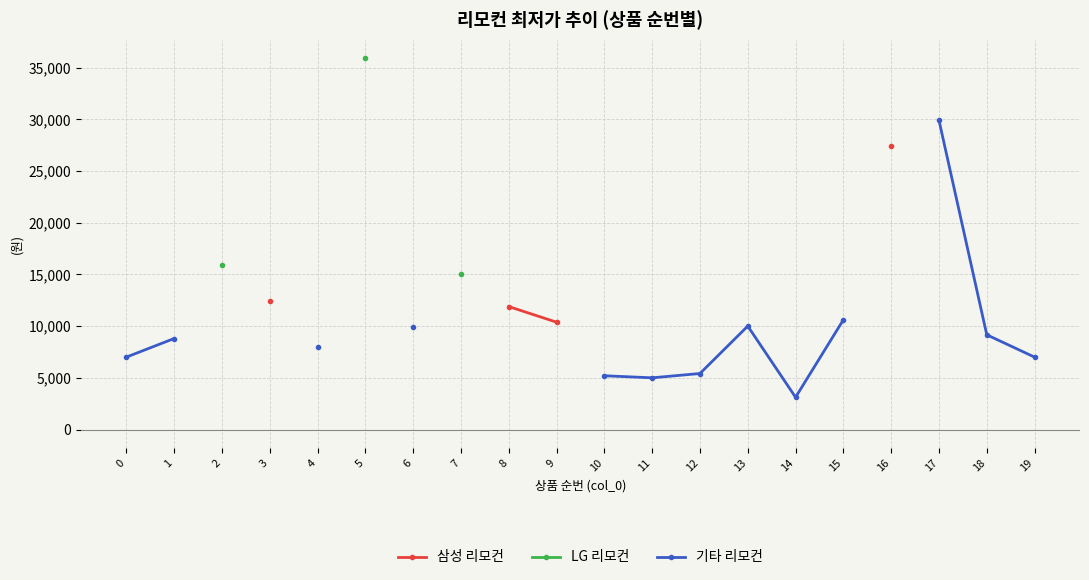

True or false: 기타 리모컨 and 삼성 리모컨 cross at least once.

False